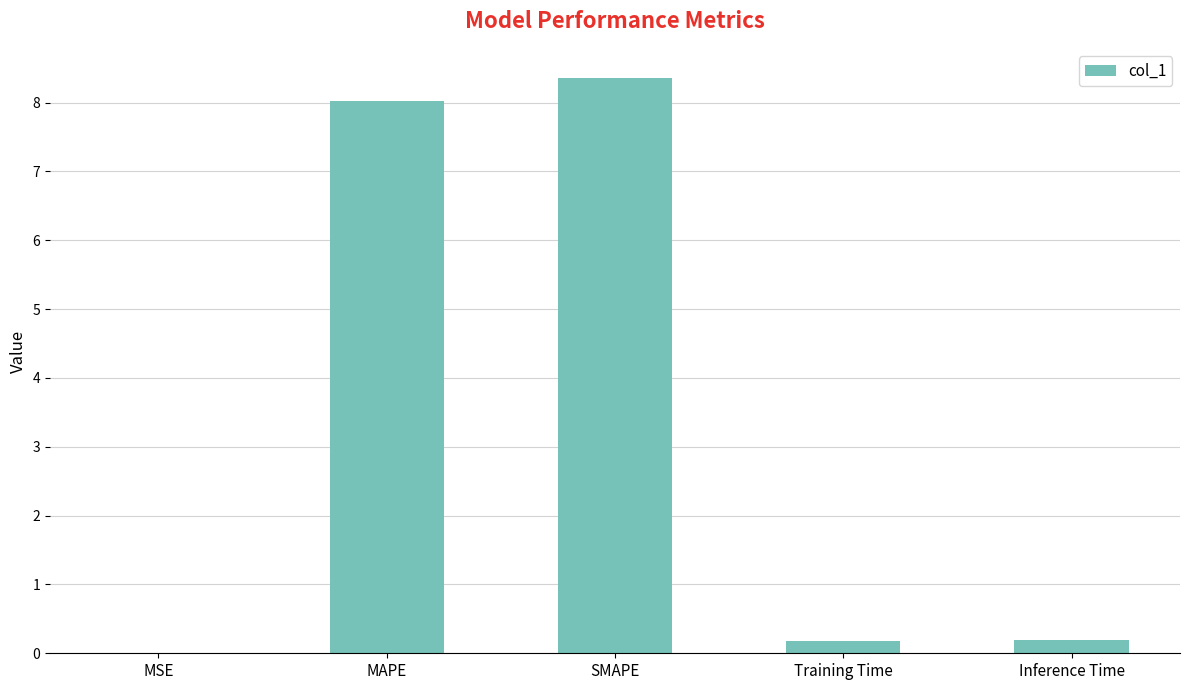

Which label corresponds to the largest value in the chart?

SMAPE